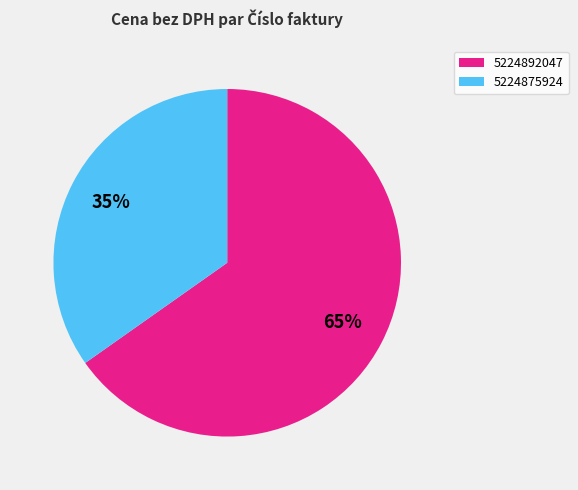

What is the smallest slice in the pie chart?

5224875924